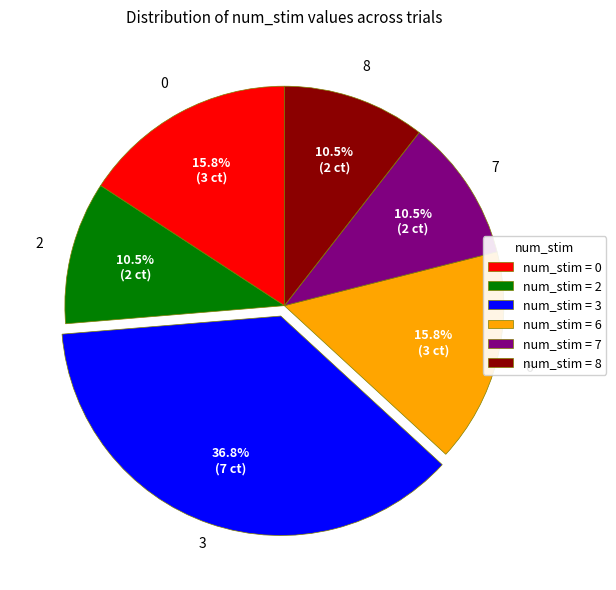

To the nearest percent, what is the difference between the largest and smallest slice percentages?

26%